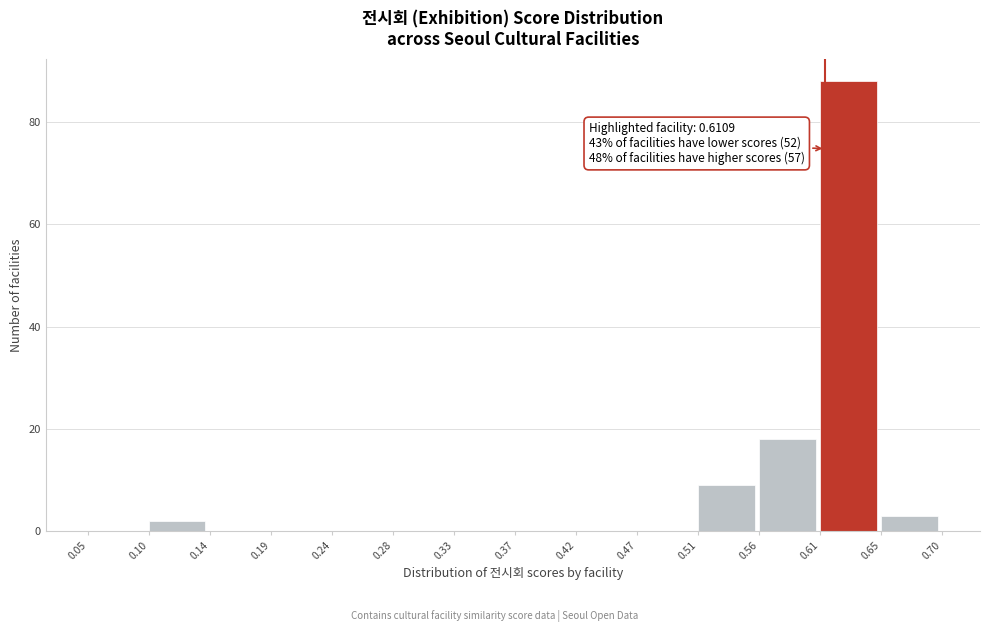

Which range on the x-axis has the tallest bar?

0.61 to 0.65